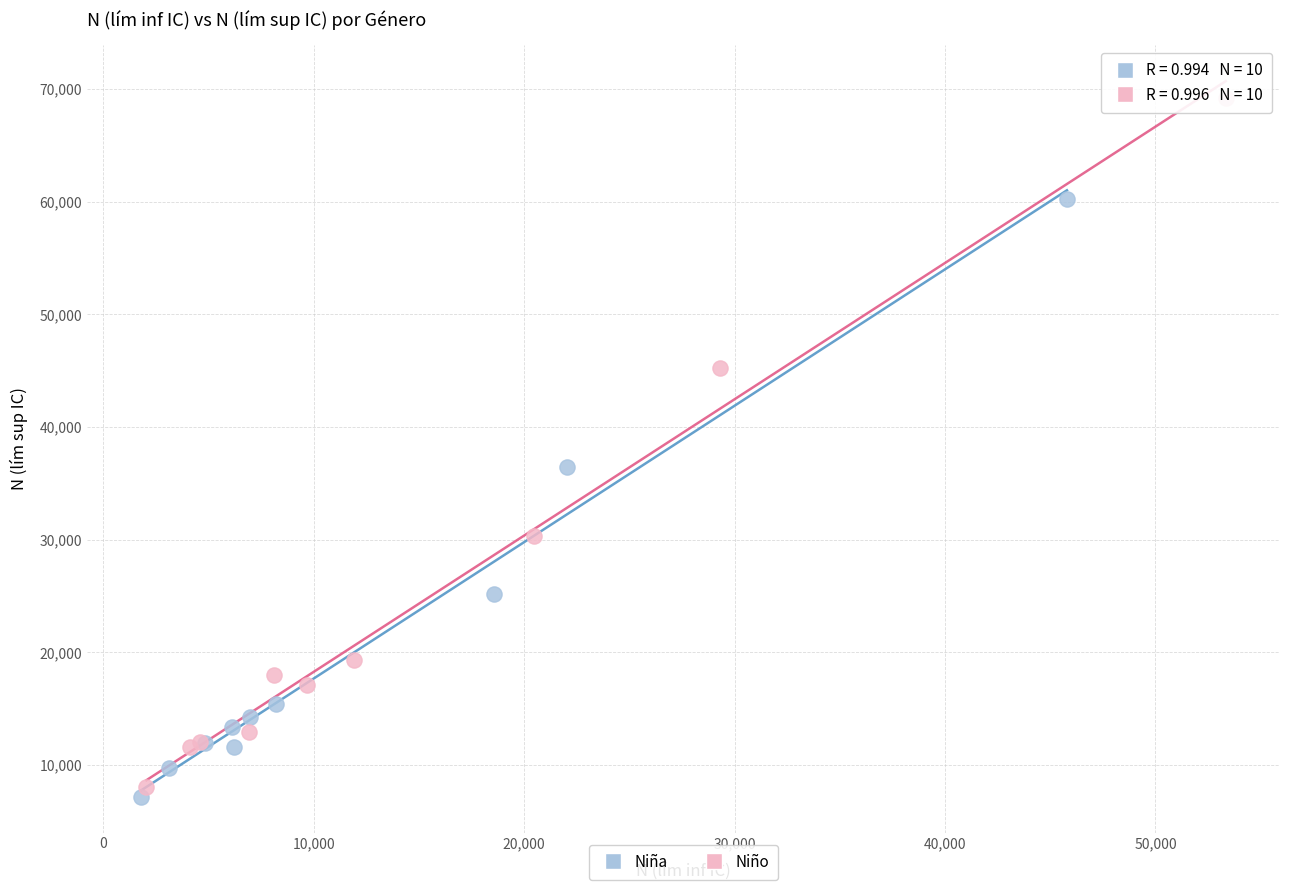

What are all the series names shown in the legend?

Niña, Niño